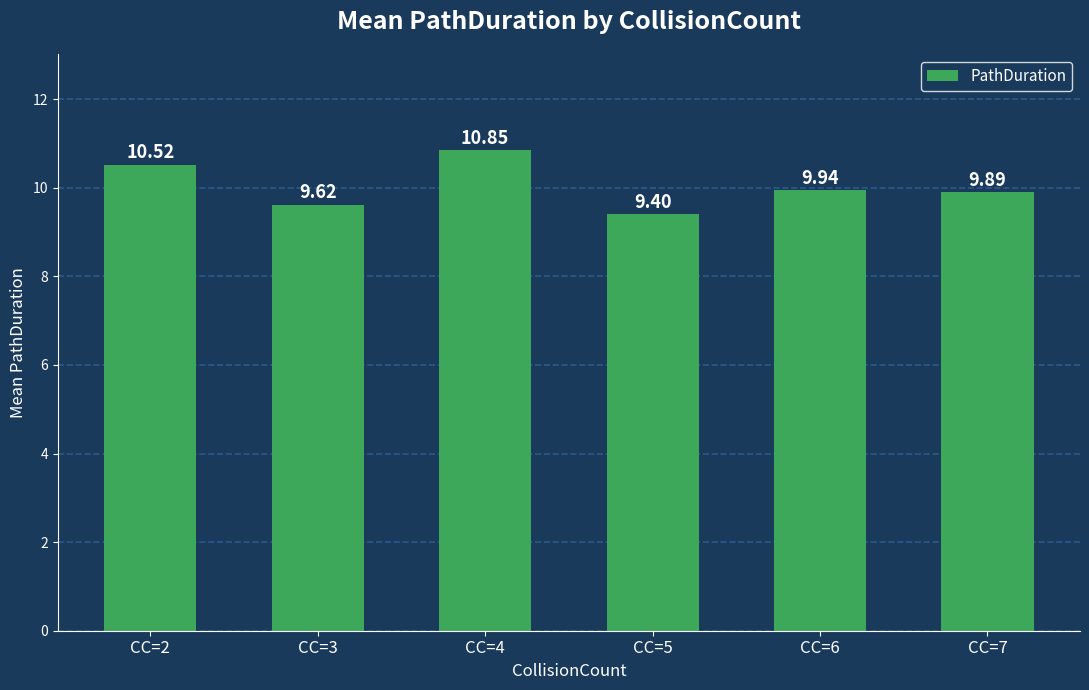

What is the value of the 4th bar from the left?

9.4